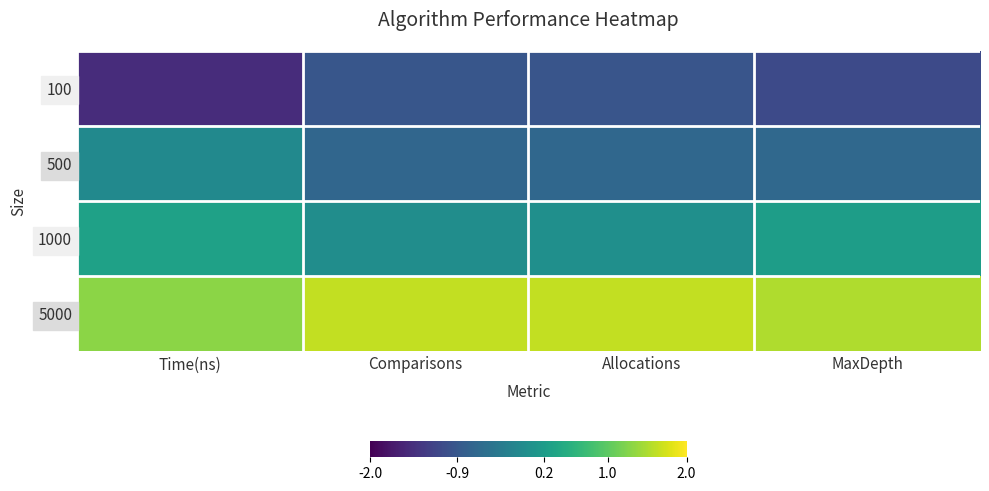

At how many categories does at least one series exceed 1?

4